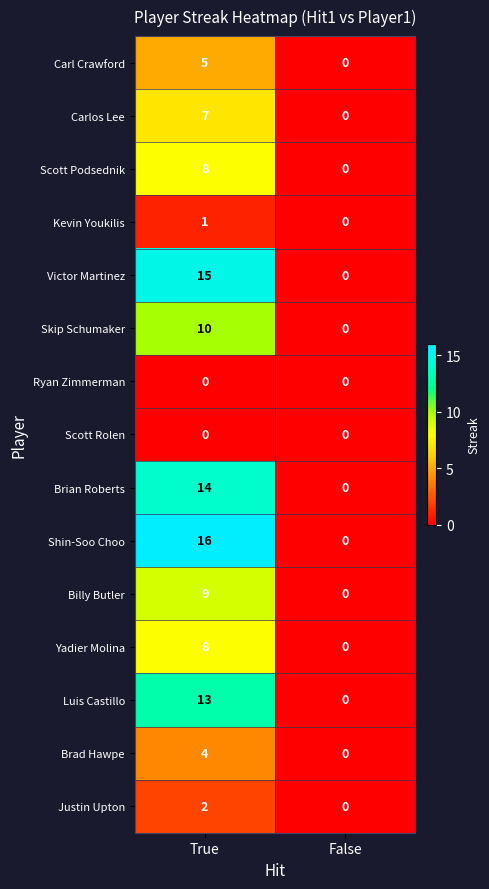

True or false: Kevin Youkilis has a value of 0 at False.

True